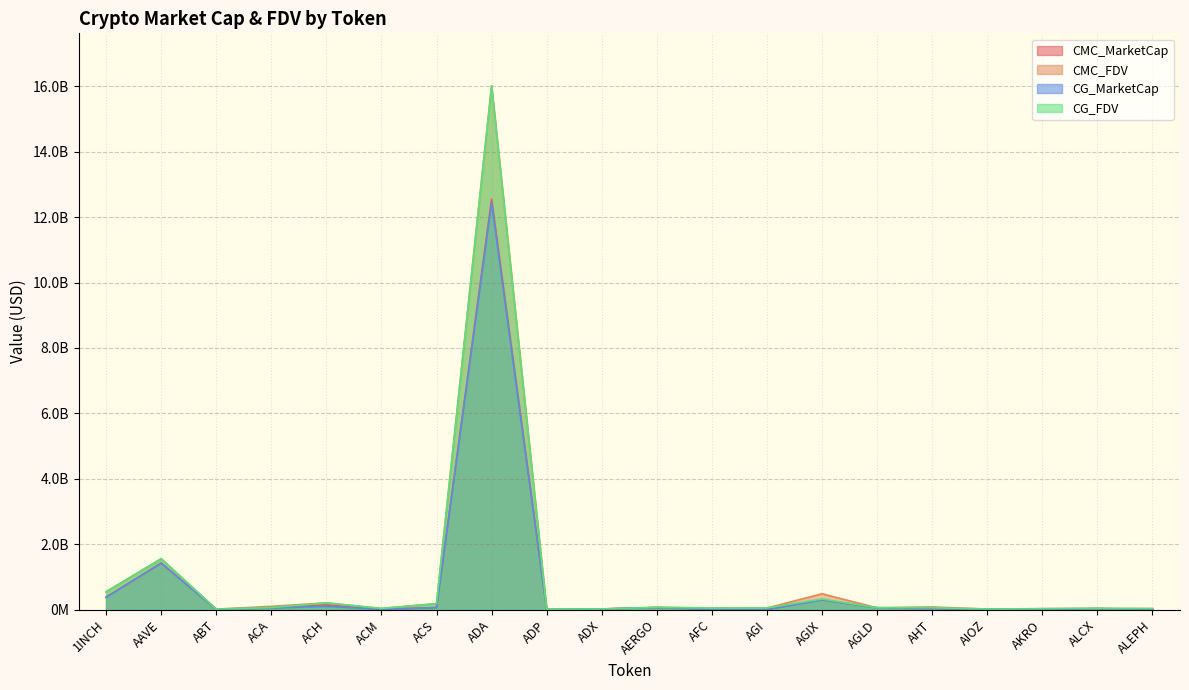

What is the highest value of the CG_MarketCap series?

12429265622.0